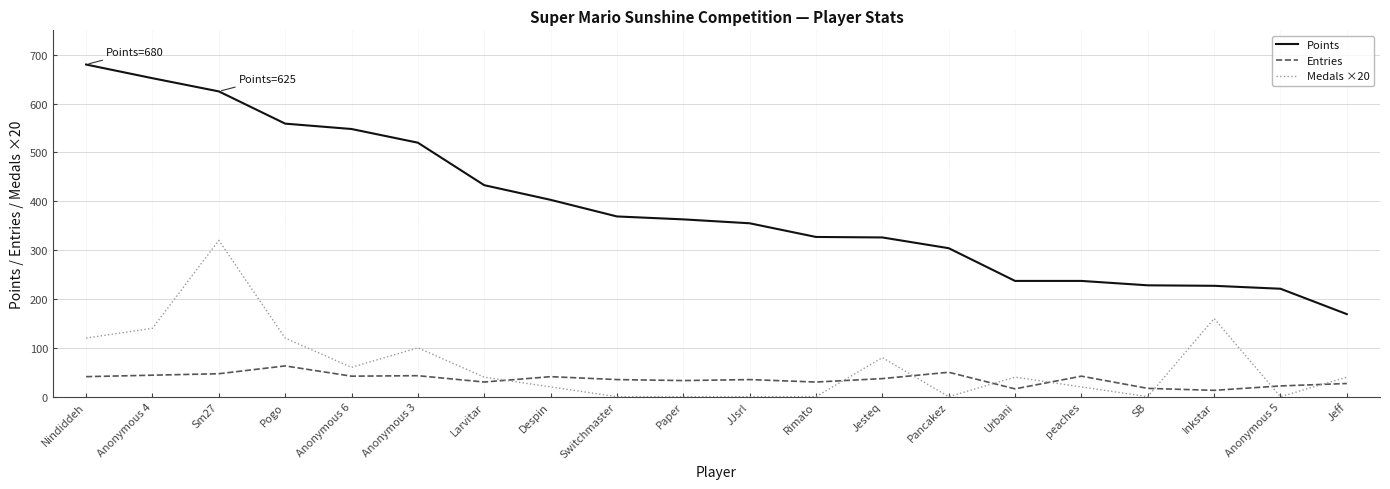

List the series in order of their peak value, highest first.

Points, Medals ×20, Entries